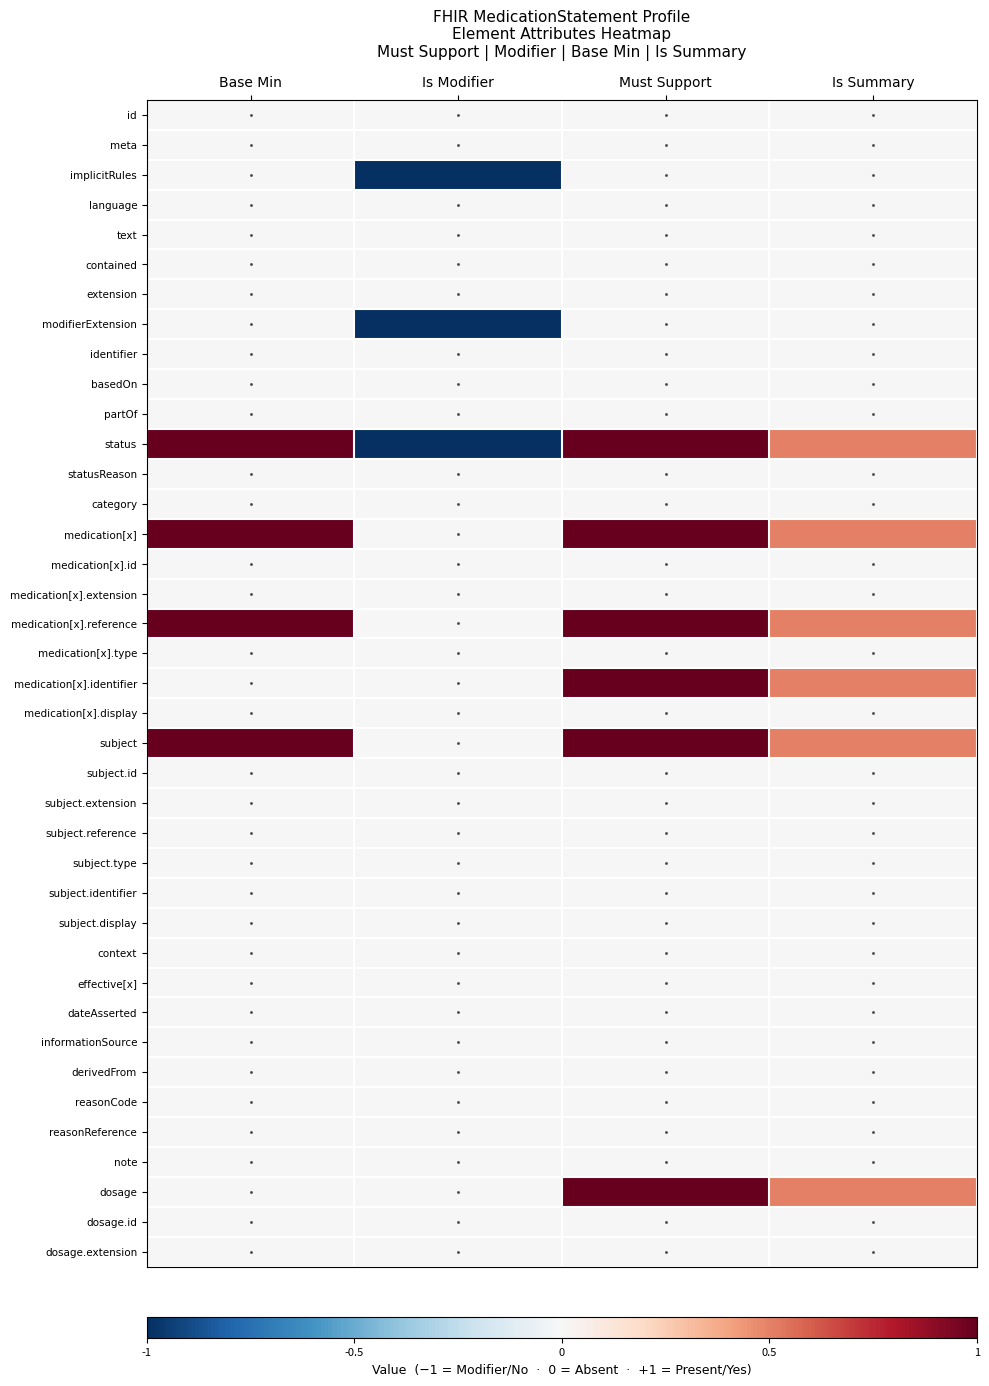

Reading left to right, what are all the values shown in this chart?

id: Base Min=0.0	Is Modifier=0.0	Must Support=0.0	Is Summary=0.0
meta: Base Min=0.0	Is Modifier=0.0	Must Support=0.0	Is Summary=0.0
implicitRules: Base Min=0.0	Is Modifier=-1.0	Must Support=0.0	Is Summary=0.0
language: Base Min=0.0	Is Modifier=0.0	Must Support=0.0	Is Summary=0.0
text: Base Min=0.0	Is Modifier=0.0	Must Support=0.0	Is Summary=0.0
contained: Base Min=0.0	Is Modifier=0.0	Must Support=0.0	Is Summary=0.0
extension: Base Min=0.0	Is Modifier=0.0	Must Support=0.0	Is Summary=0.0
modifierExtension: Base Min=0.0	Is Modifier=-1.0	Must Support=0.0	Is Summary=0.0
identifier: Base Min=0.0	Is Modifier=0.0	Must Support=0.0	Is Summary=0.0
basedOn: Base Min=0.0	Is Modifier=0.0	Must Support=0.0	Is Summary=0.0
partOf: Base Min=0.0	Is Modifier=0.0	Must Support=0.0	Is Summary=0.0
status: Base Min=1.0	Is Modifier=-1.0	Must Support=1.0	Is Summary=0.5
statusReason: Base Min=0.0	Is Modifier=0.0	Must Support=0.0	Is Summary=0.0
category: Base Min=0.0	Is Modifier=0.0	Must Support=0.0	Is Summary=0.0
medication[x]: Base Min=1.0	Is Modifier=0.0	Must Support=1.0	Is Summary=0.5
medication[x].id: Base Min=0.0	Is Modifier=0.0	Must Support=0.0	Is Summary=0.0
medication[x].extension: Base Min=0.0	Is Modifier=0.0	Must Support=0.0	Is Summary=0.0
medication[x].reference: Base Min=1.0	Is Modifier=0.0	Must Support=1.0	Is Summary=0.5
medication[x].type: Base Min=0.0	Is Modifier=0.0	Must Support=0.0	Is Summary=0.0
medication[x].identifier: Base Min=0.0	Is Modifier=0.0	Must Support=1.0	Is Summary=0.5
medication[x].display: Base Min=0.0	Is Modifier=0.0	Must Support=0.0	Is Summary=0.0
subject: Base Min=1.0	Is Modifier=0.0	Must Support=1.0	Is Summary=0.5
subject.id: Base Min=0.0	Is Modifier=0.0	Must Support=0.0	Is Summary=0.0
subject.extension: Base Min=0.0	Is Modifier=0.0	Must Support=0.0	Is Summary=0.0
subject.reference: Base Min=0.0	Is Modifier=0.0	Must Support=0.0	Is Summary=0.0
subject.type: Base Min=0.0	Is Modifier=0.0	Must Support=0.0	Is Summary=0.0
subject.identifier: Base Min=0.0	Is Modifier=0.0	Must Support=0.0	Is Summary=0.0
subject.display: Base Min=0.0	Is Modifier=0.0	Must Support=0.0	Is Summary=0.0
context: Base Min=0.0	Is Modifier=0.0	Must Support=0.0	Is Summary=0.0
effective[x]: Base Min=0.0	Is Modifier=0.0	Must Support=0.0	Is Summary=0.0
dateAsserted: Base Min=0.0	Is Modifier=0.0	Must Support=0.0	Is Summary=0.0
informationSource: Base Min=0.0	Is Modifier=0.0	Must Support=0.0	Is Summary=0.0
derivedFrom: Base Min=0.0	Is Modifier=0.0	Must Support=0.0	Is Summary=0.0
reasonCode: Base Min=0.0	Is Modifier=0.0	Must Support=0.0	Is Summary=0.0
reasonReference: Base Min=0.0	Is Modifier=0.0	Must Support=0.0	Is Summary=0.0
note: Base Min=0.0	Is Modifier=0.0	Must Support=0.0	Is Summary=0.0
dosage: Base Min=0.0	Is Modifier=0.0	Must Support=1.0	Is Summary=0.5
dosage.id: Base Min=0.0	Is Modifier=0.0	Must Support=0.0	Is Summary=0.0
dosage.extension: Base Min=0.0	Is Modifier=0.0	Must Support=0.0	Is Summary=0.0